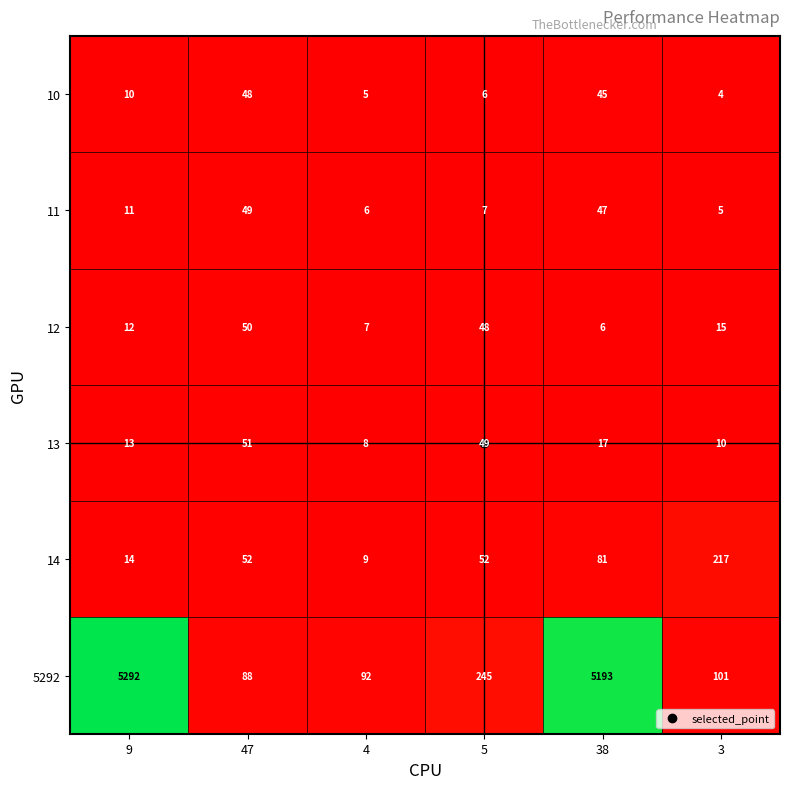

Is it true that 13 equals 68 at 5?

False